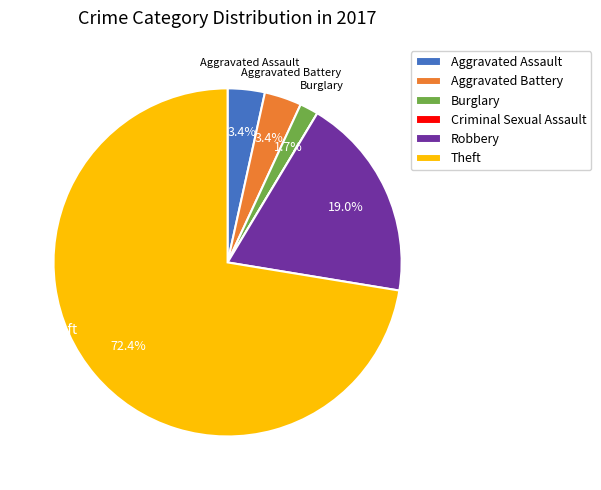

Is there a majority slice in this chart?

Yes